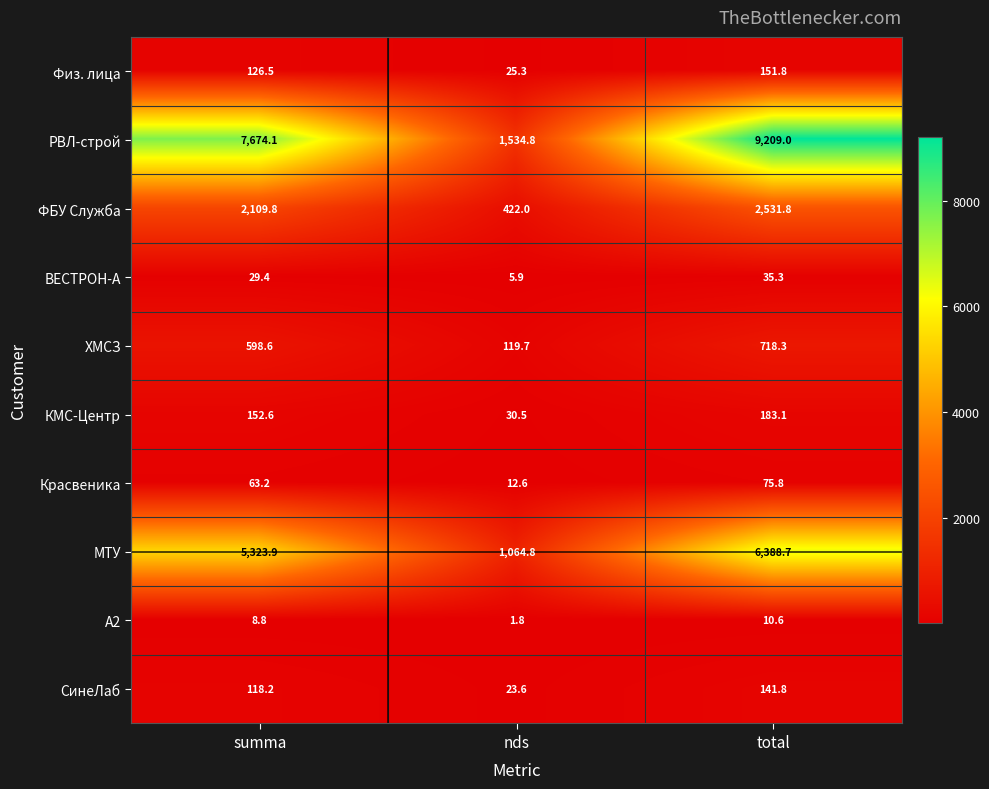

At which category does the chart reach its minimum across all series?

nds